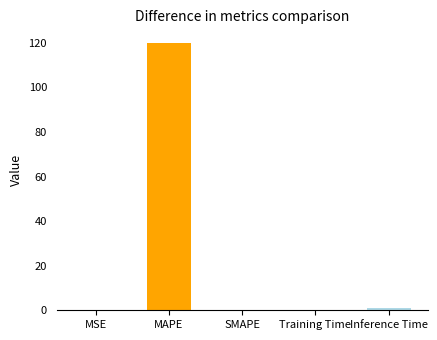

Between SMAPE and MAPE, which is larger?

MAPE